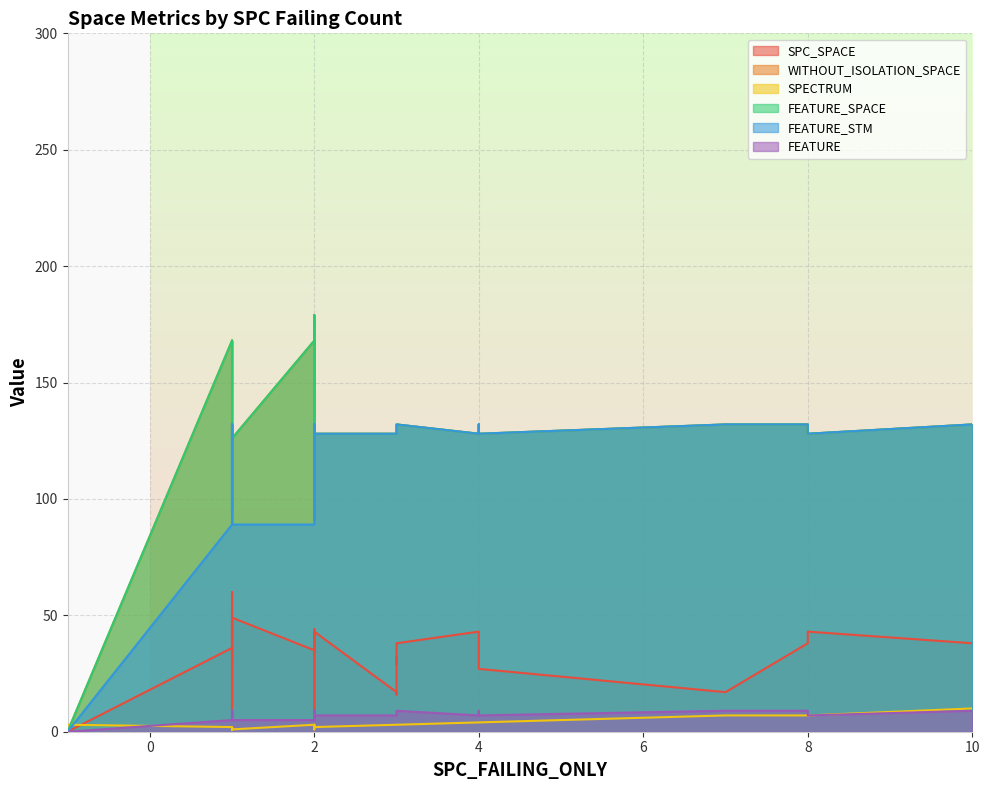

Between 2 and 2, which is larger?

2